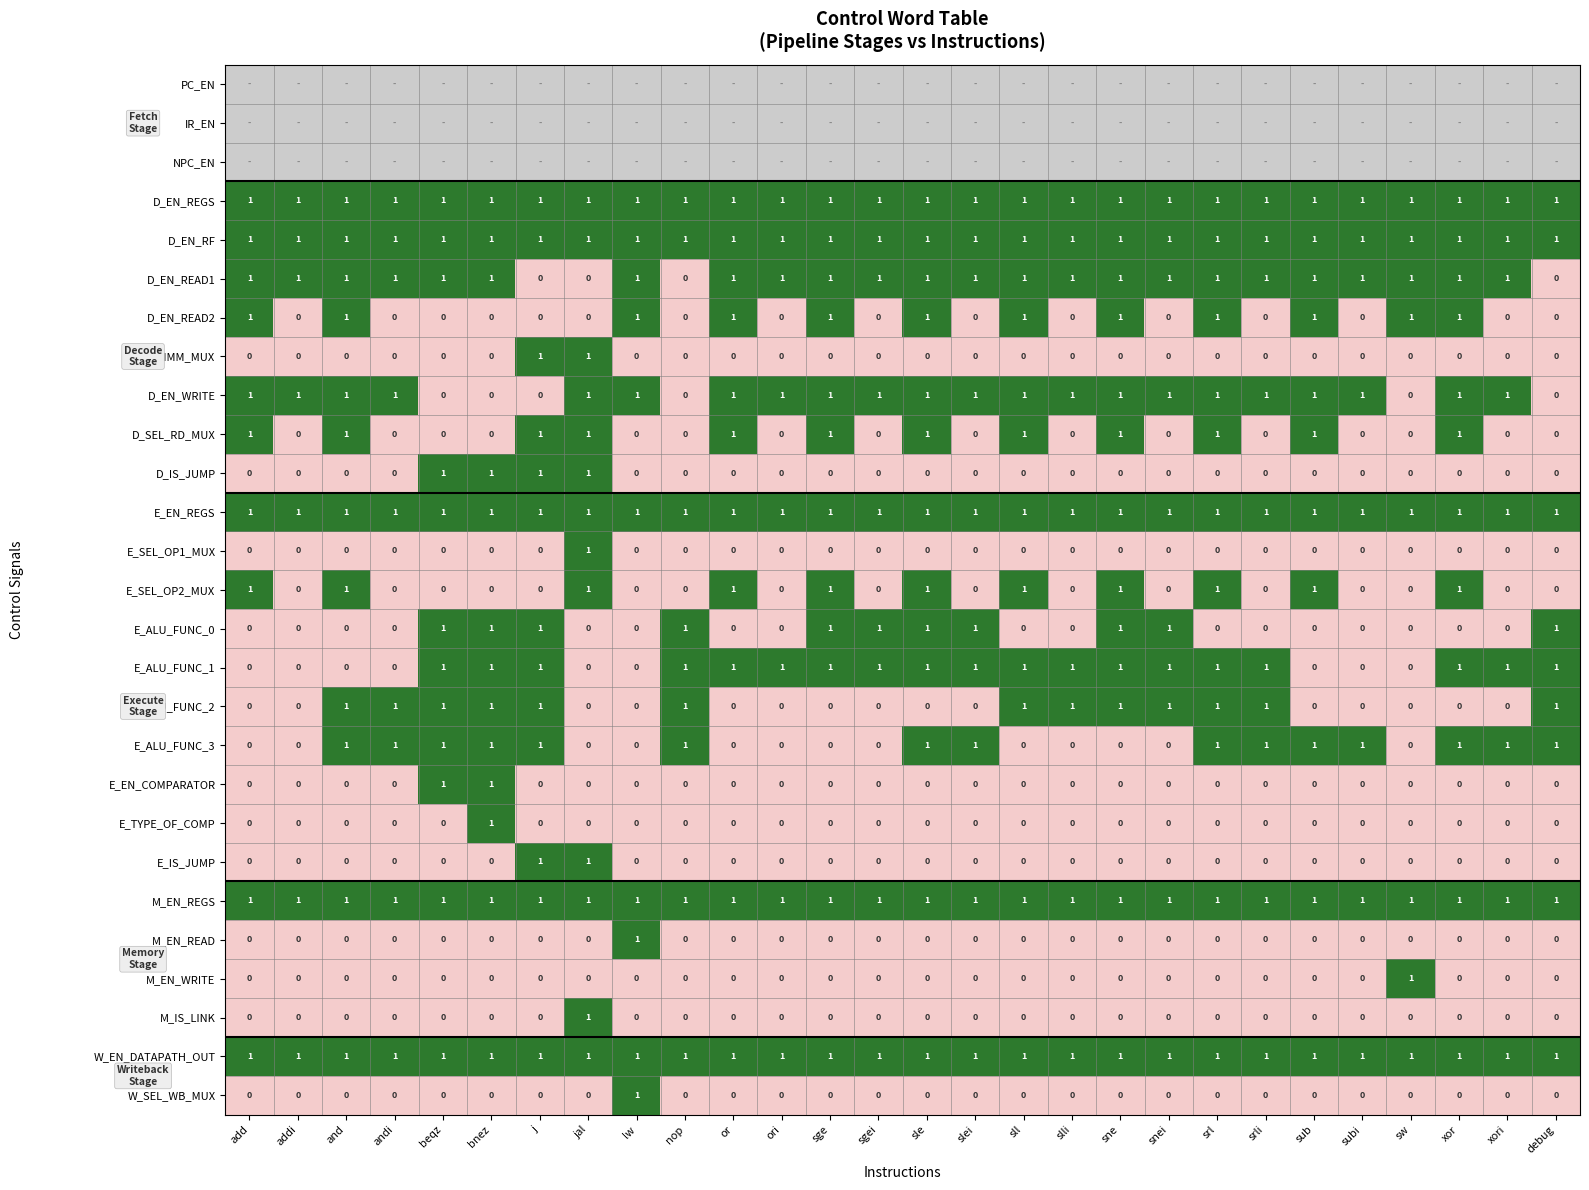

Is the value of M_EN_READ at or greater than the value of E_EN_REGS at lw?

No